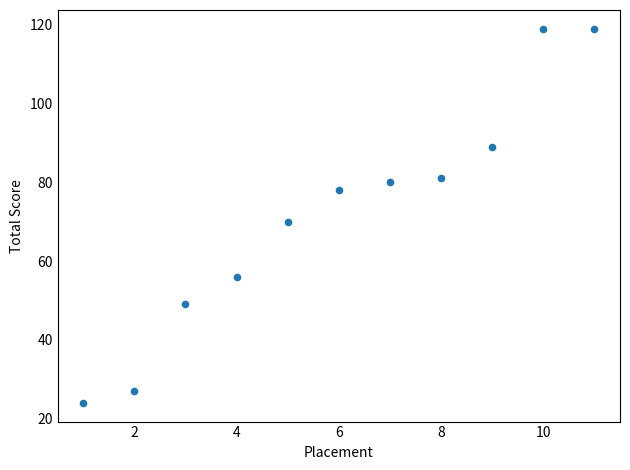

What is the range of X values (max minus min)?

10